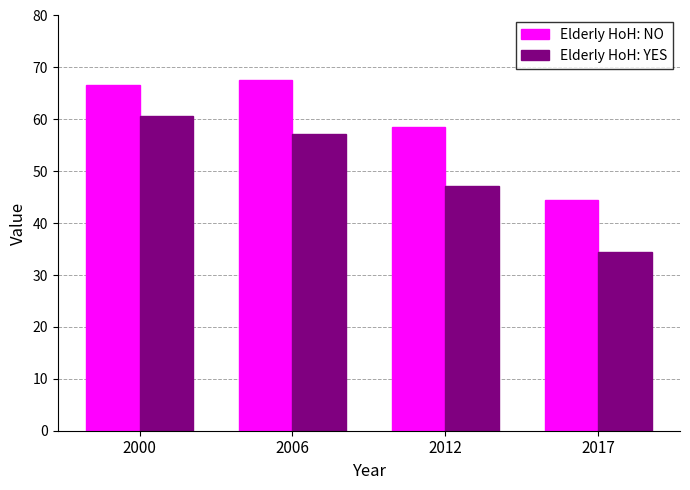

Is it true that Elderly HoH: YES equals 34.5 at 2017?

True